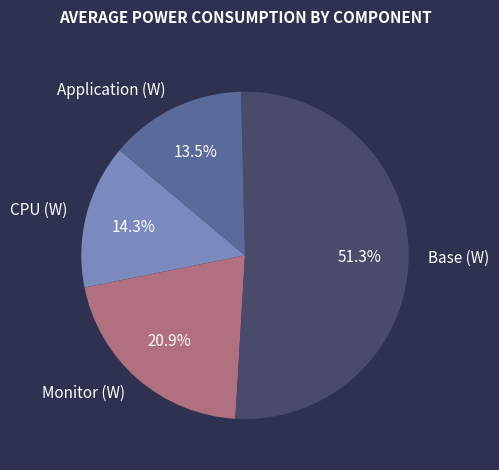

Is the sum of Base (W) and Application (W) greater than half?

Yes